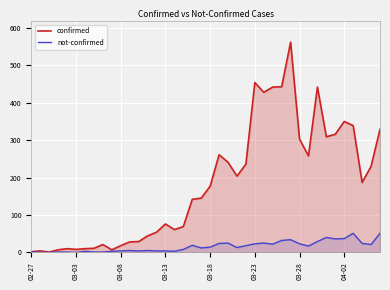

At how many categories does at least one series exceed 256?

14